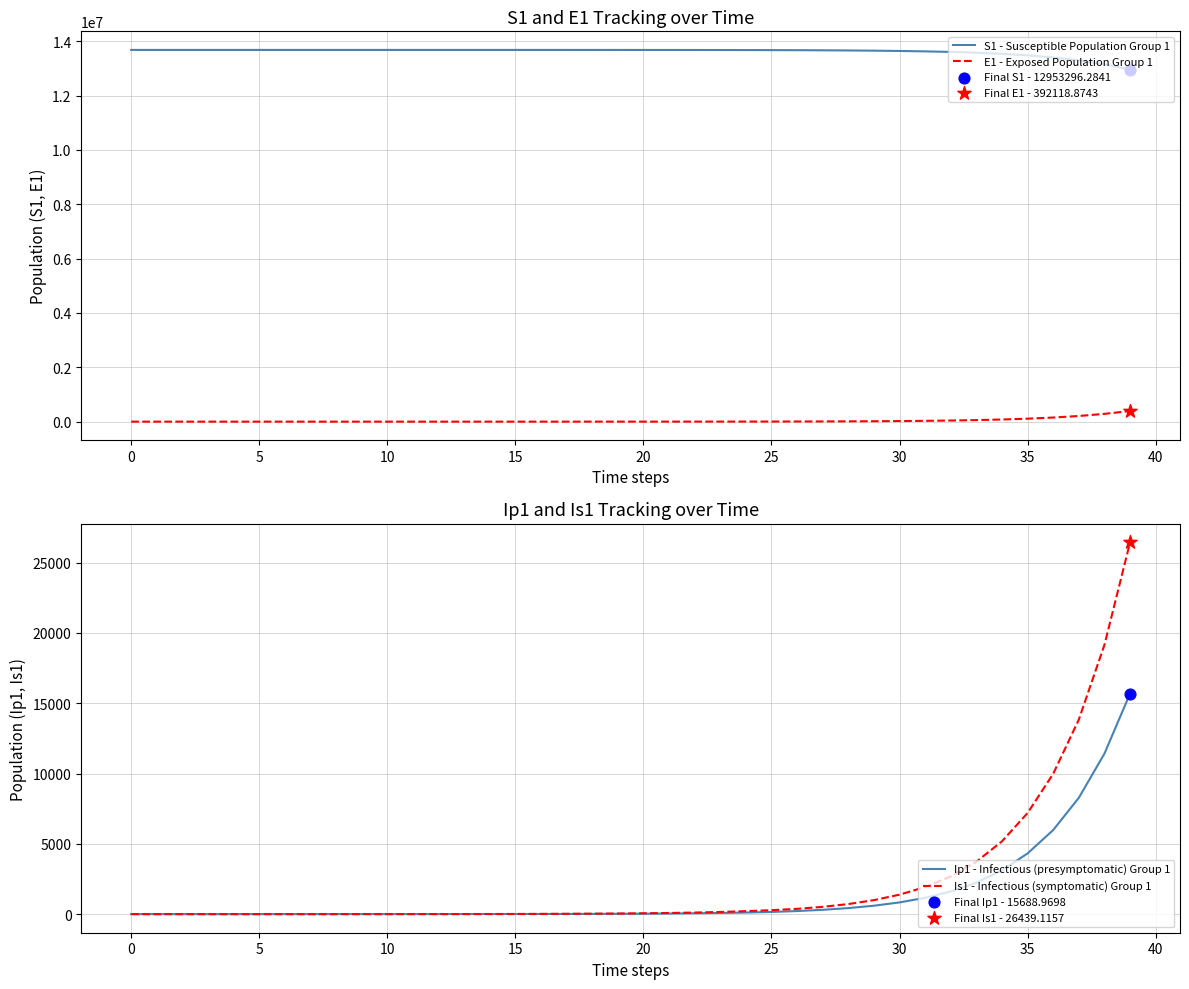

What is the total value across all series at 21?

13677706.7